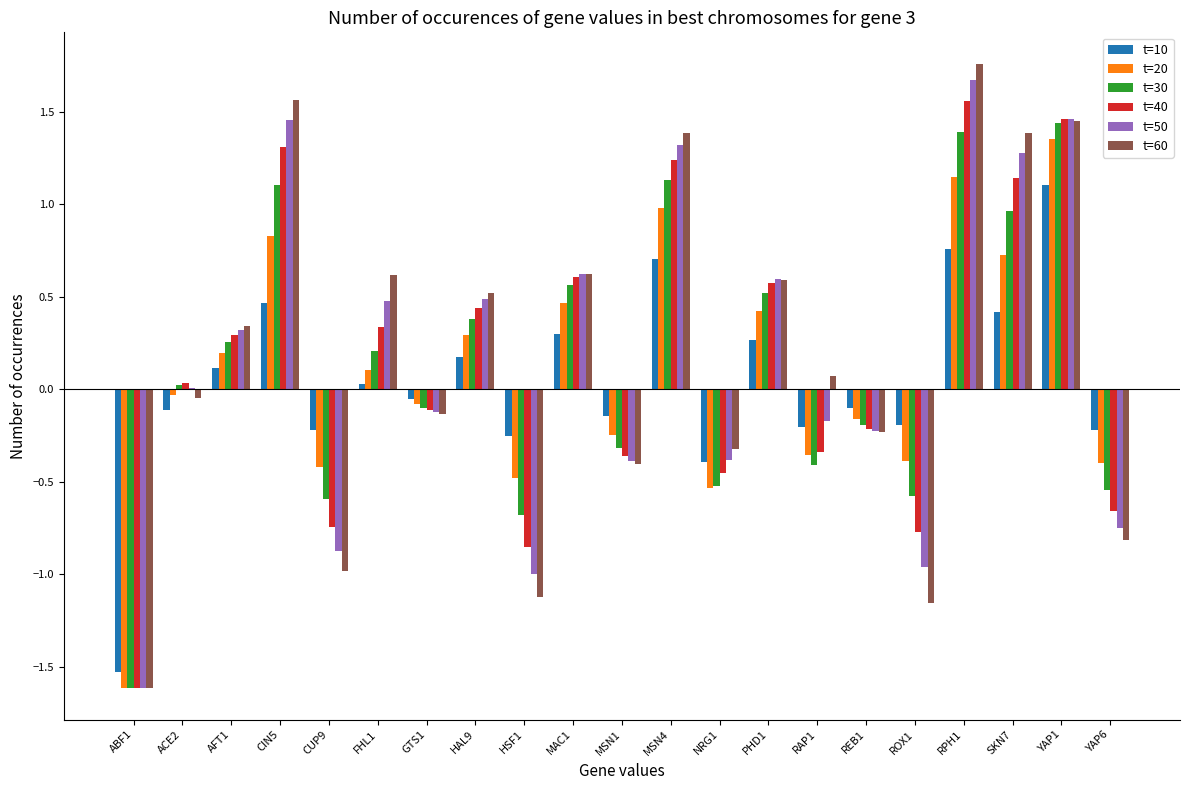

The value of t=40 at NRG1 is -0.8. True or false?

False